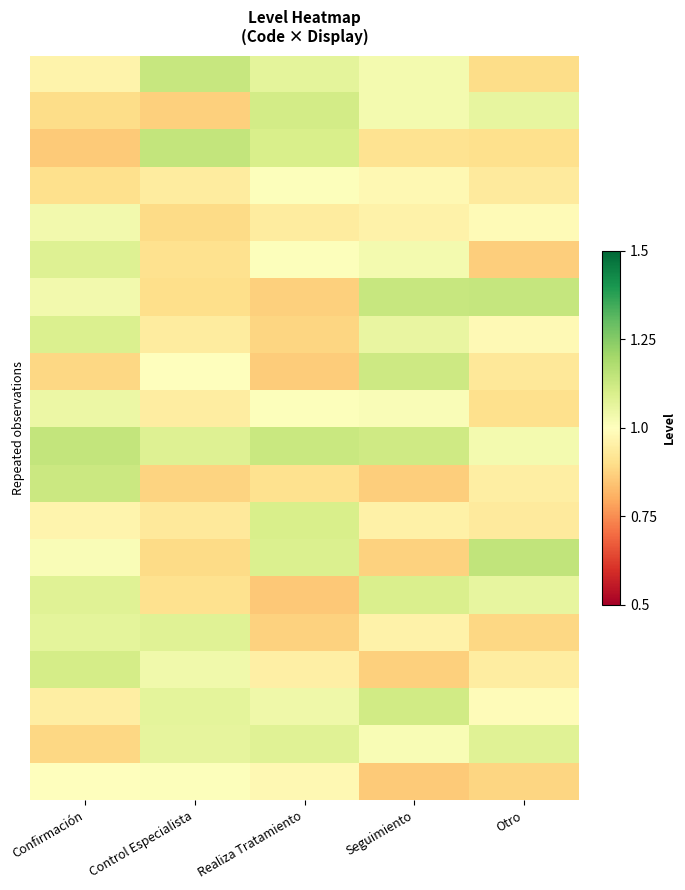

How many distinct data groups are displayed?

20